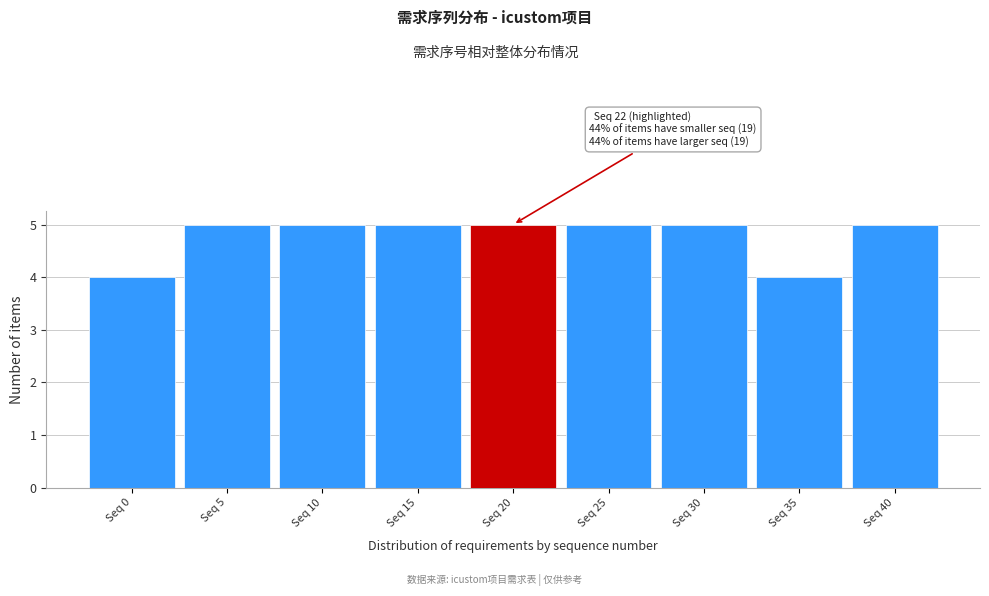

Reading left to right, extract all data points from this chart.

4	5	5	5	5	5	5	4	5